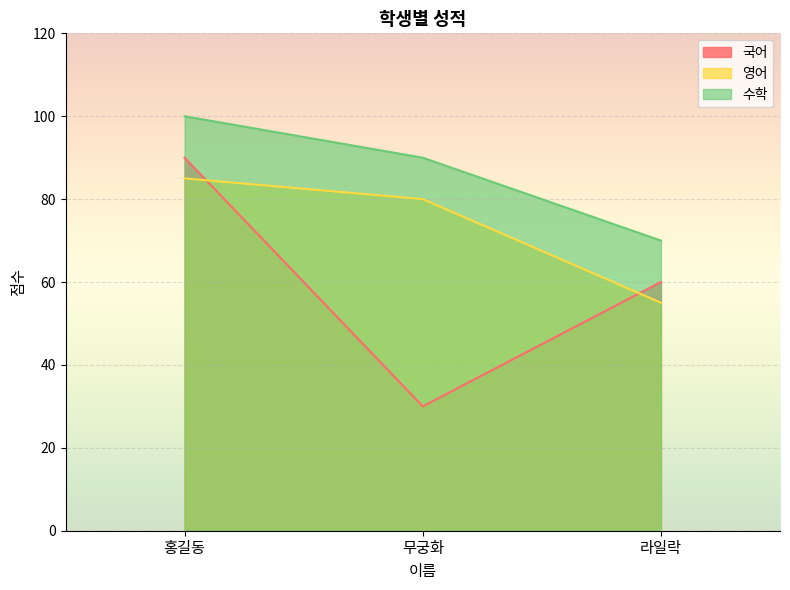

What is the sum of all 국어 values?

180